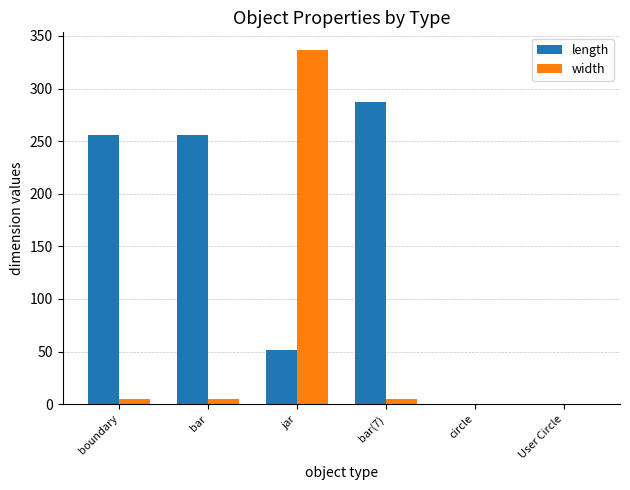

How many groups of bars are there?

6